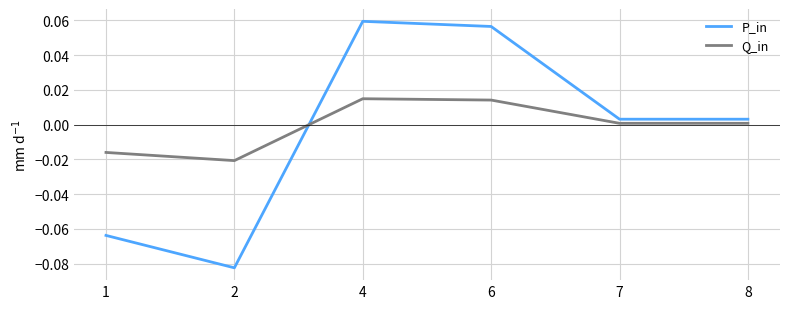

Which series changed the most between 2 and 4?

P_in